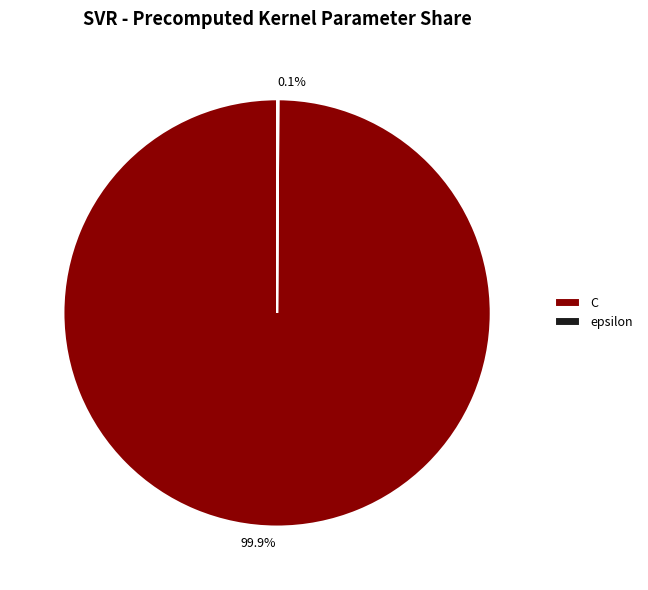

Is it true that C is 100% of the pie?

True